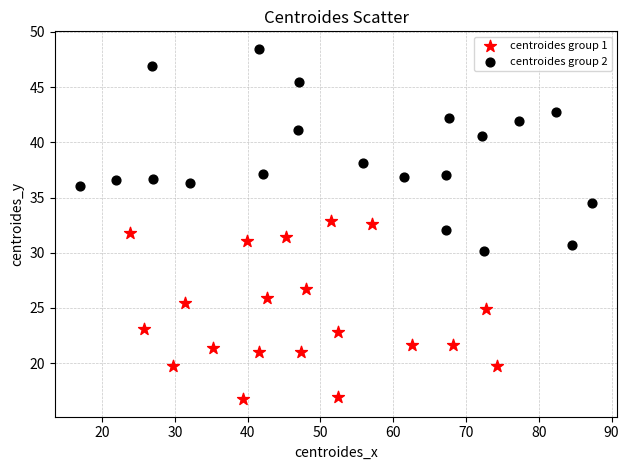

Which series reaches the maximum Y coordinate?

centroides group 2